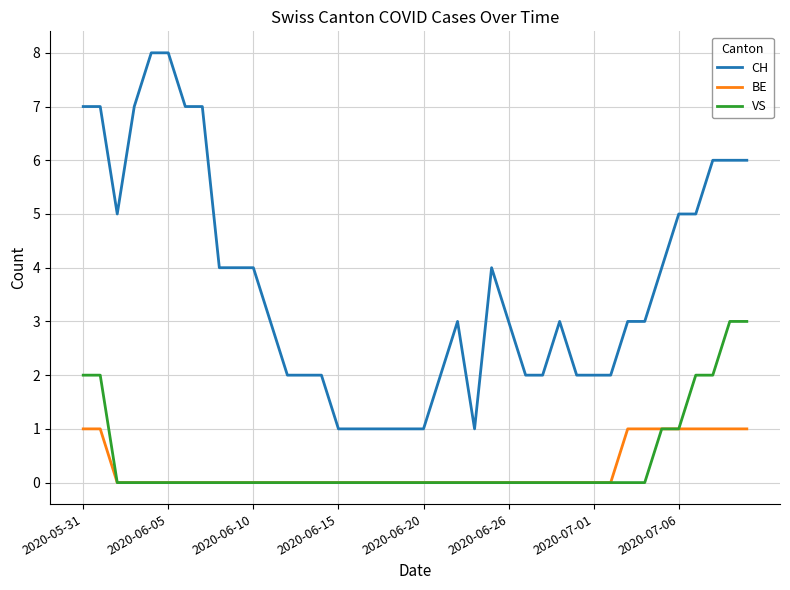

What is the greatest value displayed?

8